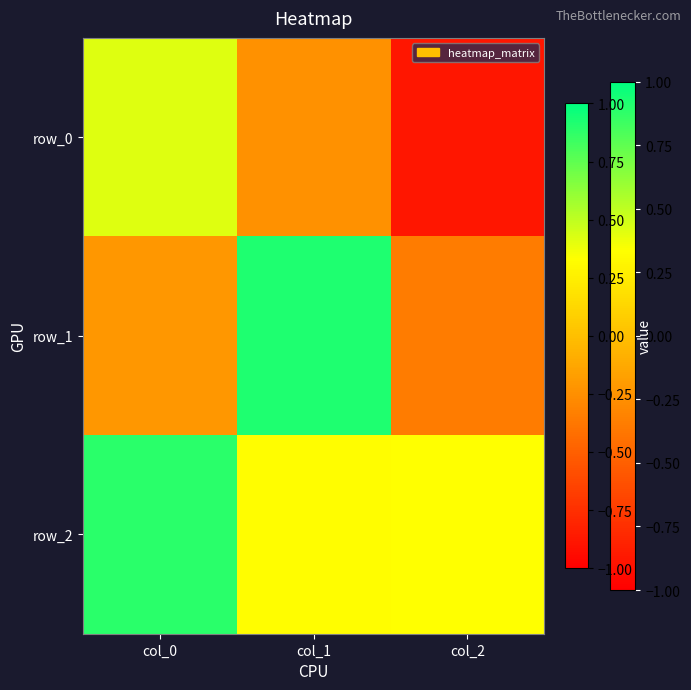

What is the difference between the maximum and second lowest values in the row_0 series?

0.7